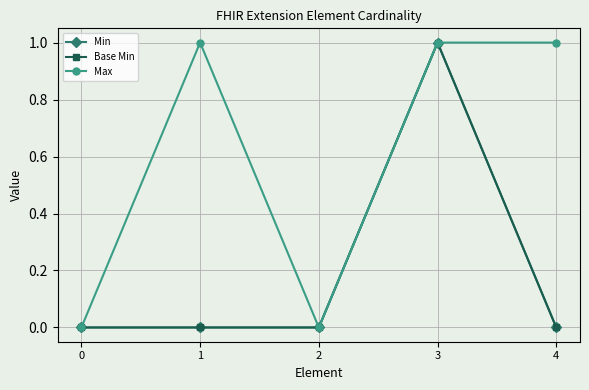

Is the value of Max at 1 greater than the value of Base Min at 3?

No